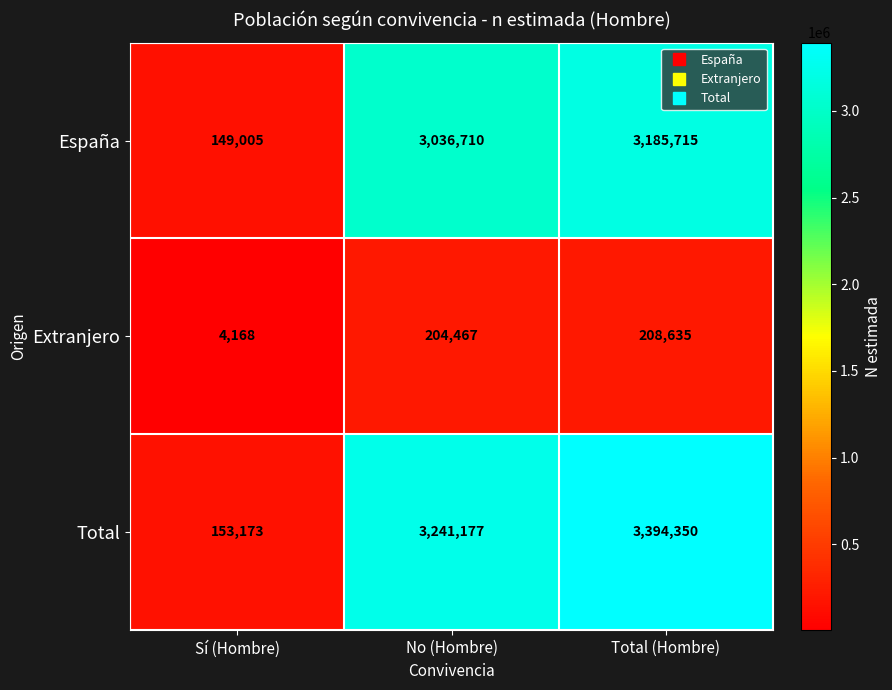

At which category is the sum across all series the highest?

Total (Hombre)